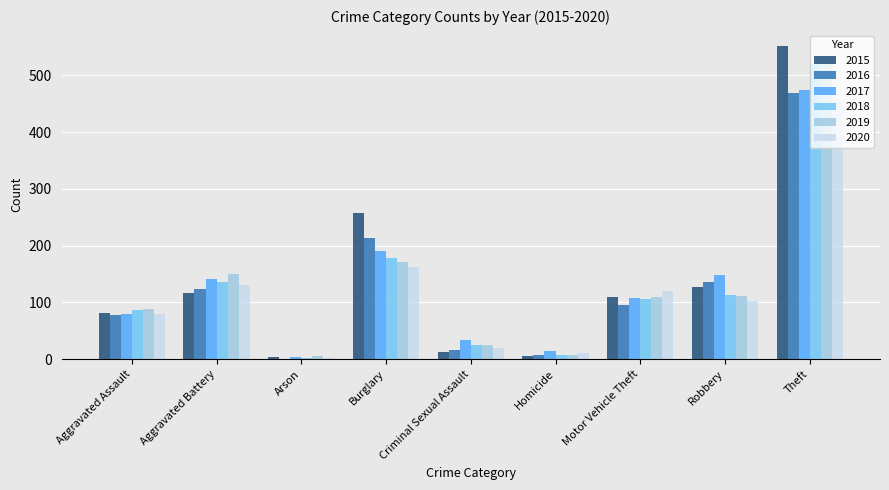

Between Aggravated Battery and Theft, which series saw the biggest shift?

2015